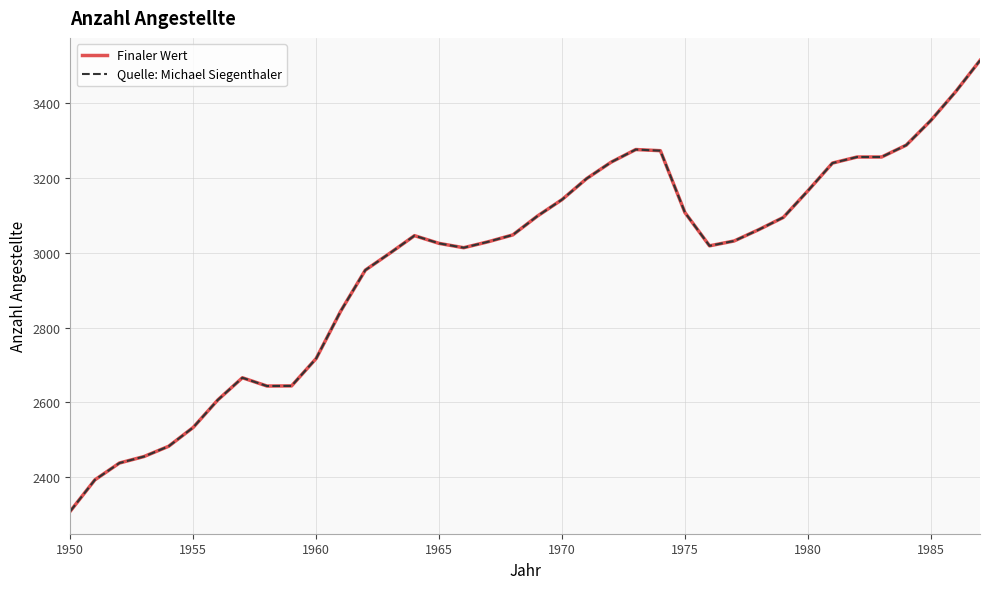

Is this an area chart (filled region under the line)?

No